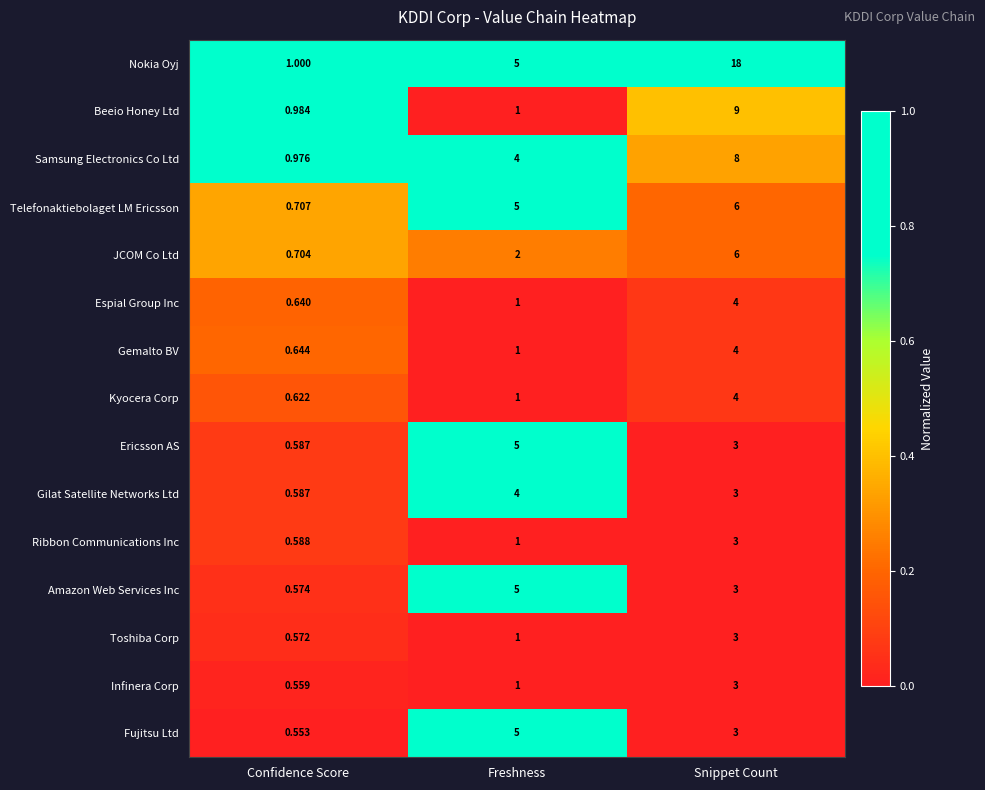

At which label is Gemalto BV closest to 2?

Freshness